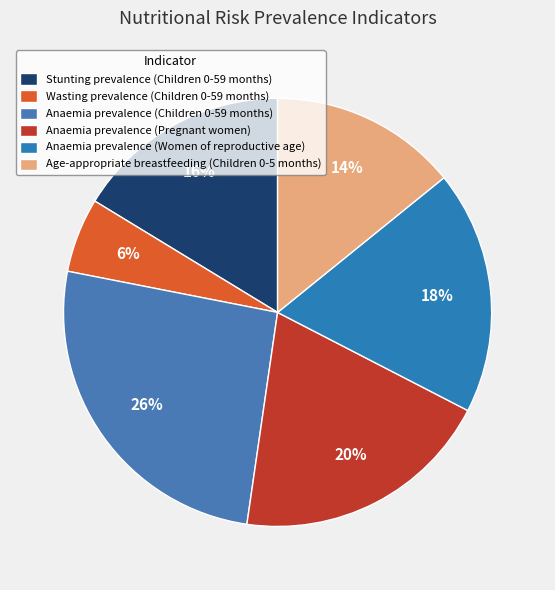

How many slices are in this pie chart?

6